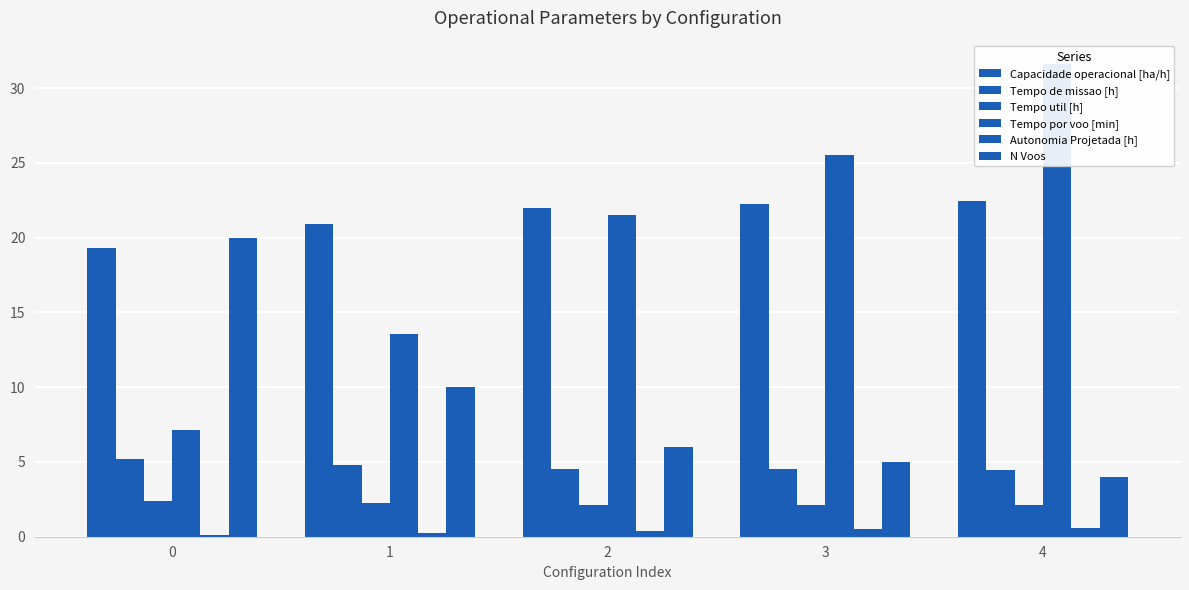

At 3, list the series in order from smallest to largest.

Autonomia Projetada [h], Tempo util [h], Tempo de missao [h], N Voos, Capacidade operacional [ha/h], Tempo por voo [min]